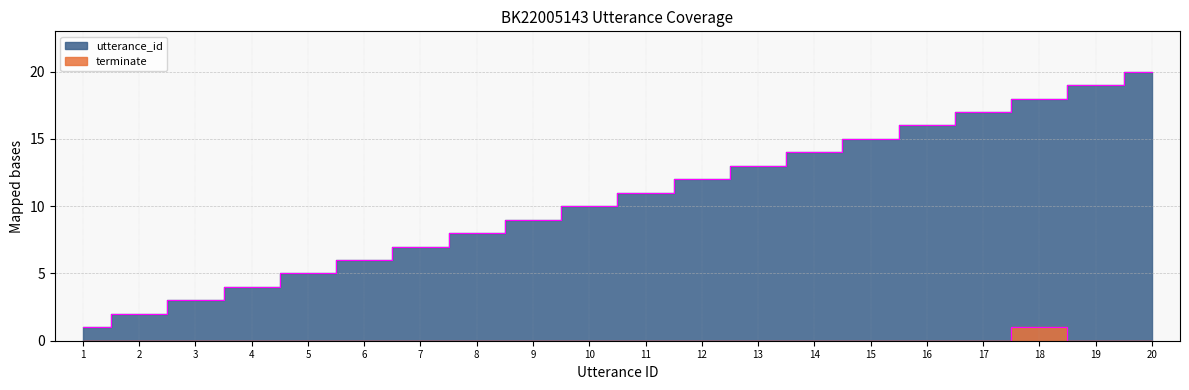

True or false: utterance_id and terminate cross at least once.

False